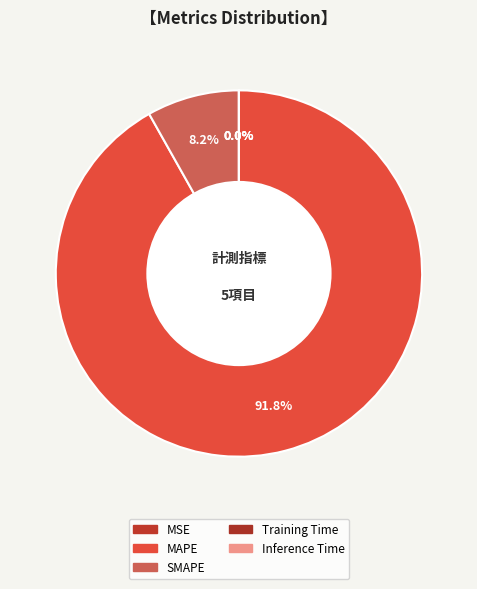

Which slice is the smallest?

Inference Time